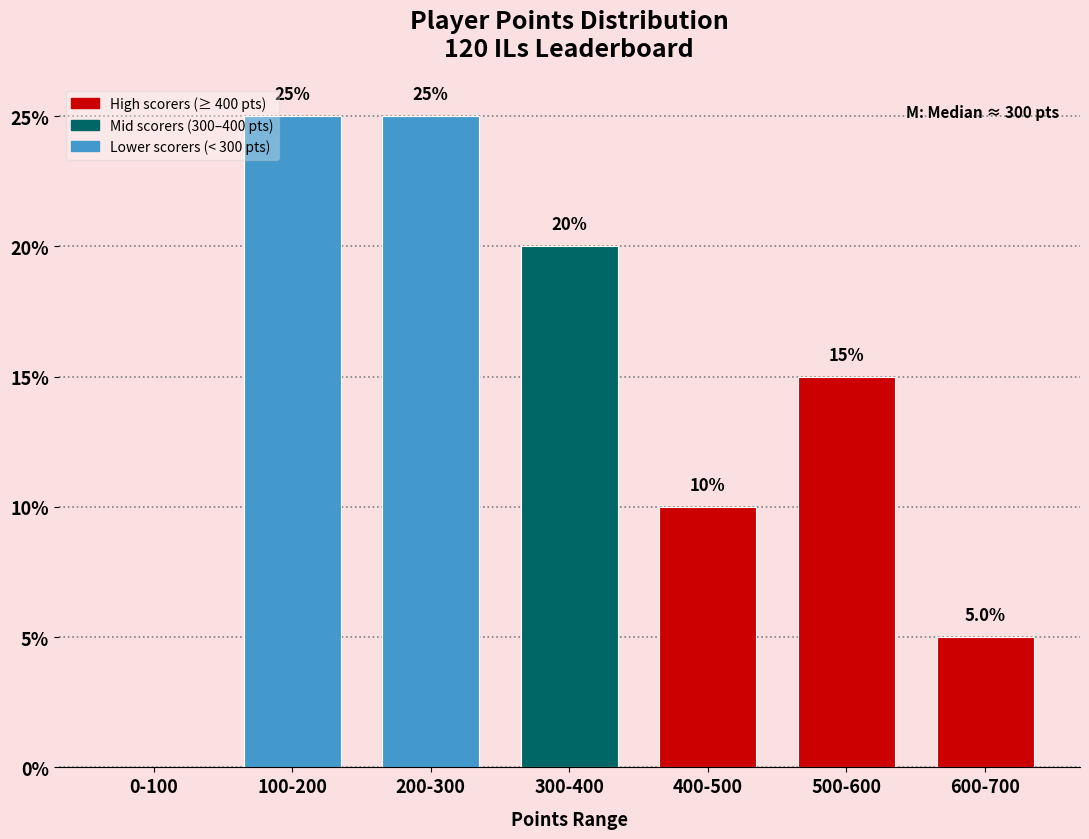

Reading left to right, list all the values displayed in this chart.

0-100=0	100-200=25	200-300=25	300-400=20	400-500=10	500-600=15	600-700=5